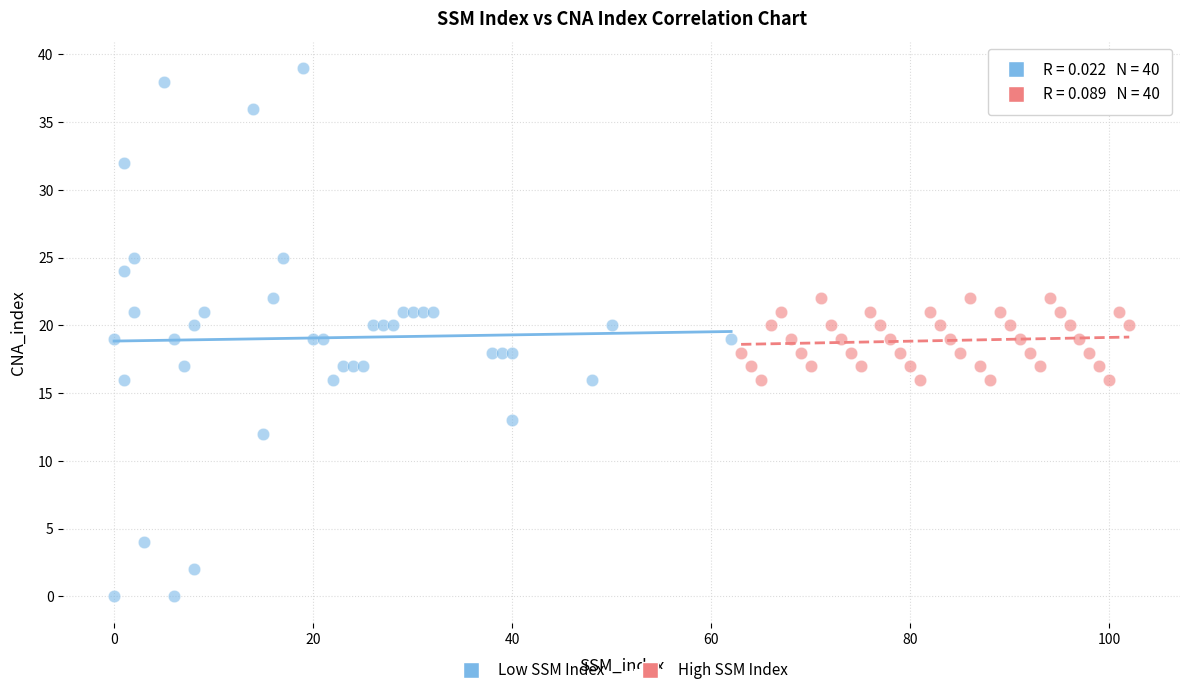

Which series has the widest spread of Y values?

Low SSM Index